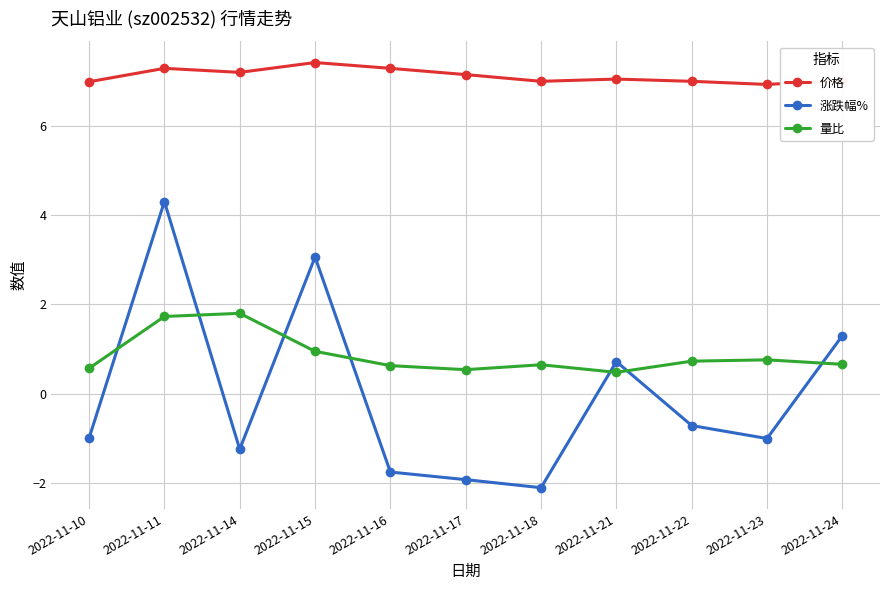

Which category has the highest value across all series?

2022-11-15